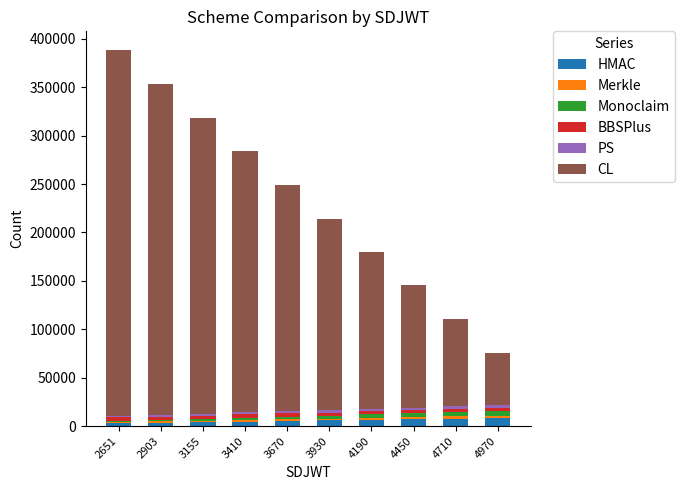

Does the chart contain stacked bars?

Yes